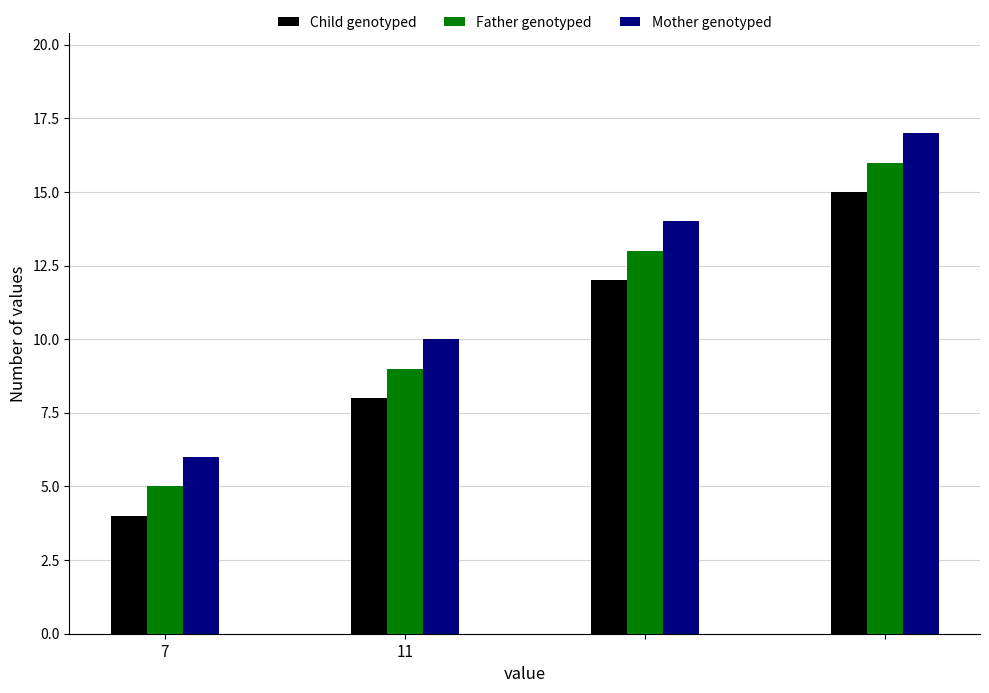

What is the smallest value displayed?

4